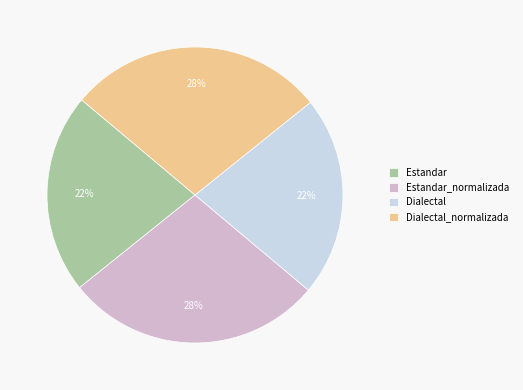

Combined, do Estandar and Dialectal account for over 50%?

No